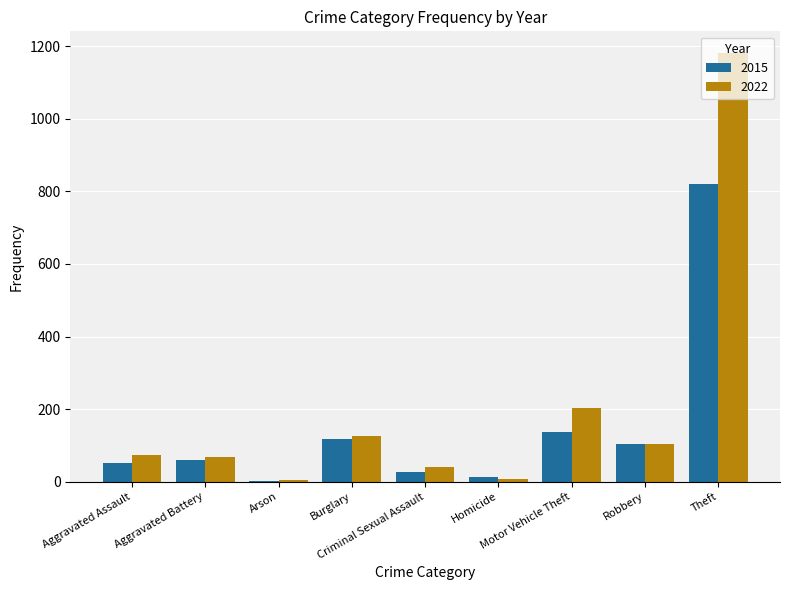

What is the sum of all 2022 values?

1806